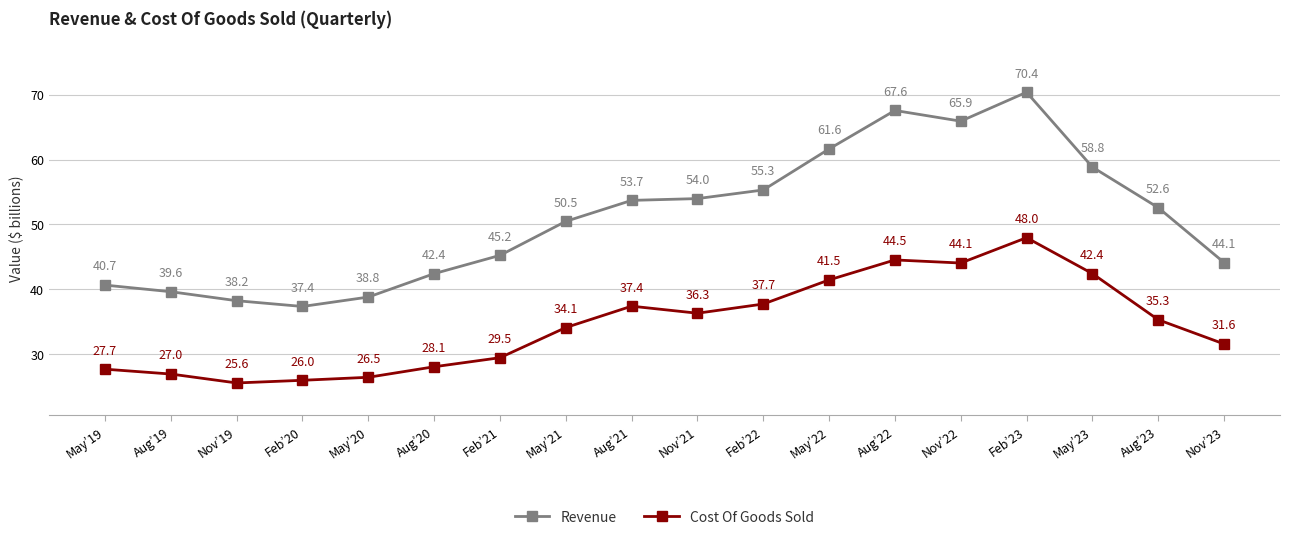

What is the difference between the maximum and minimum values in the Revenue series?

33.0